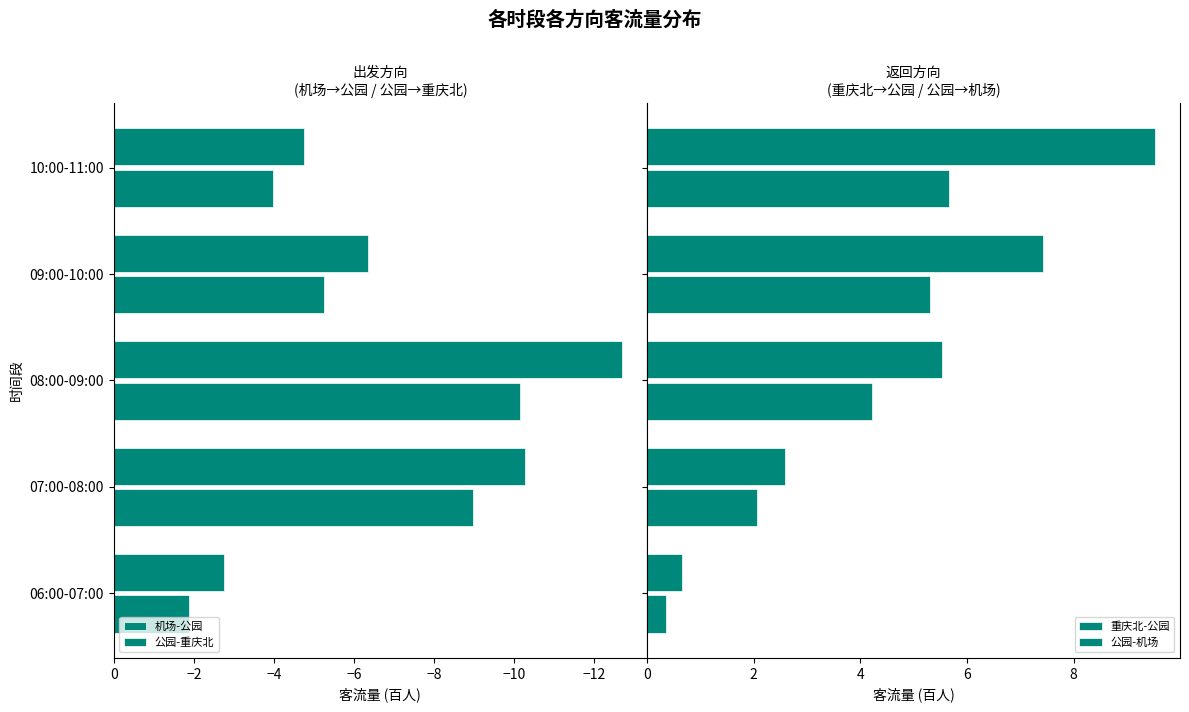

How many data points in 公园-机场 are less than 5?

2